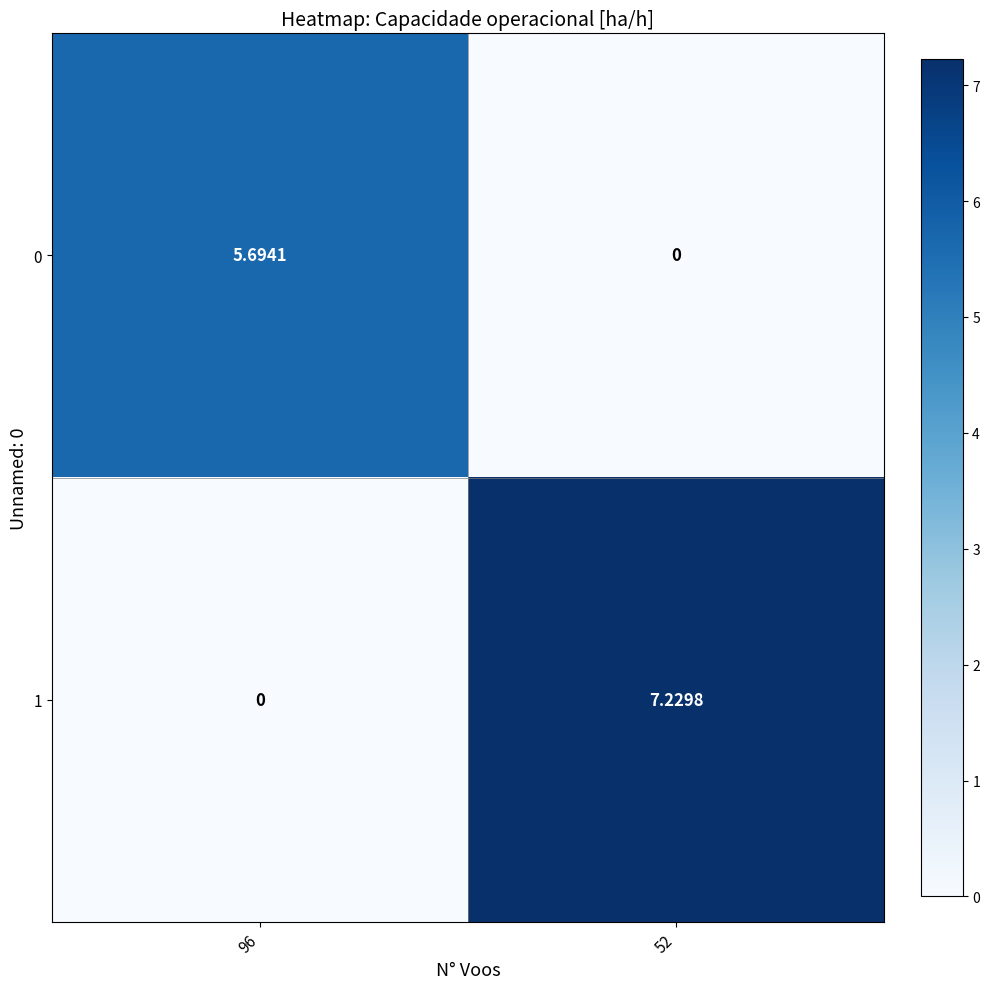

How many data points in 0 are above 5?

1